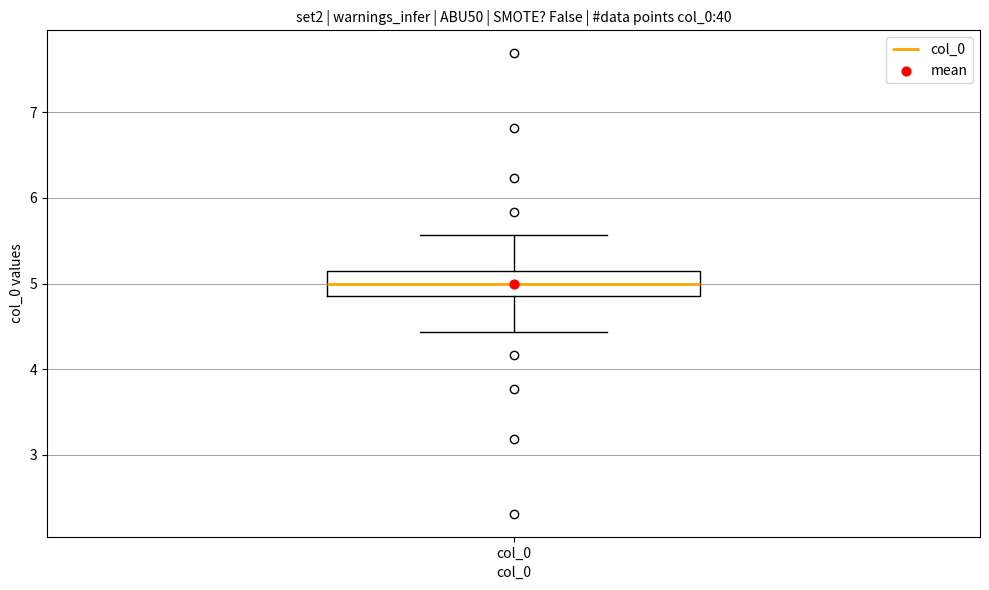

Transcribe this box plot: give where the median line is, the range the box spans, and where the two whiskers end, as read against the y-axis. The values are not printed on the chart, so give them approximately, as read against the axis.

median 5.0, box 4.8 to 5.2, whiskers 4.4 to 5.6